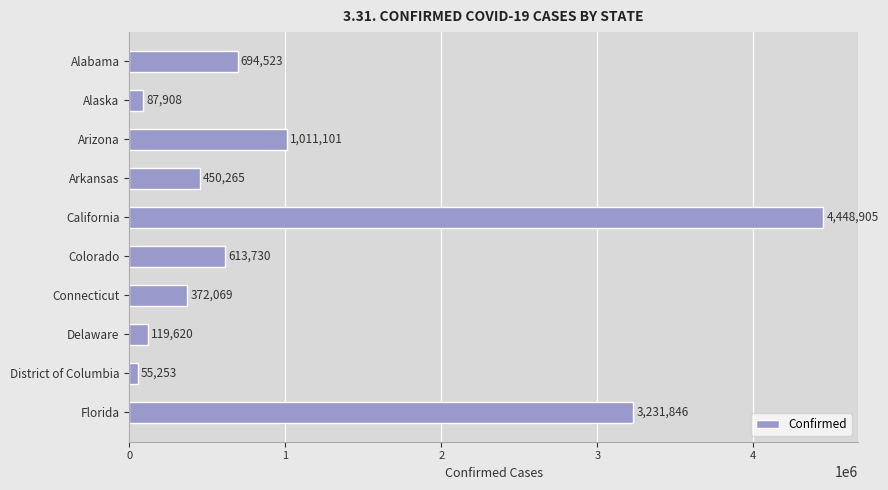

List the labels in order of value, smallest first.

District of Columbia, Alaska, Delaware, Connecticut, Arkansas, Colorado, Alabama, Arizona, Florida, California